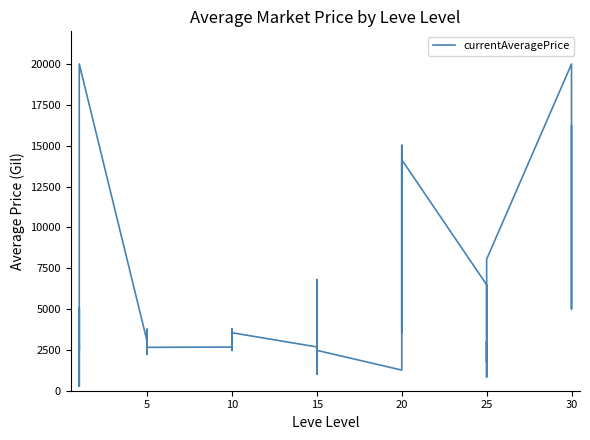

What is the change in value from 5 to 15?

-2219.7